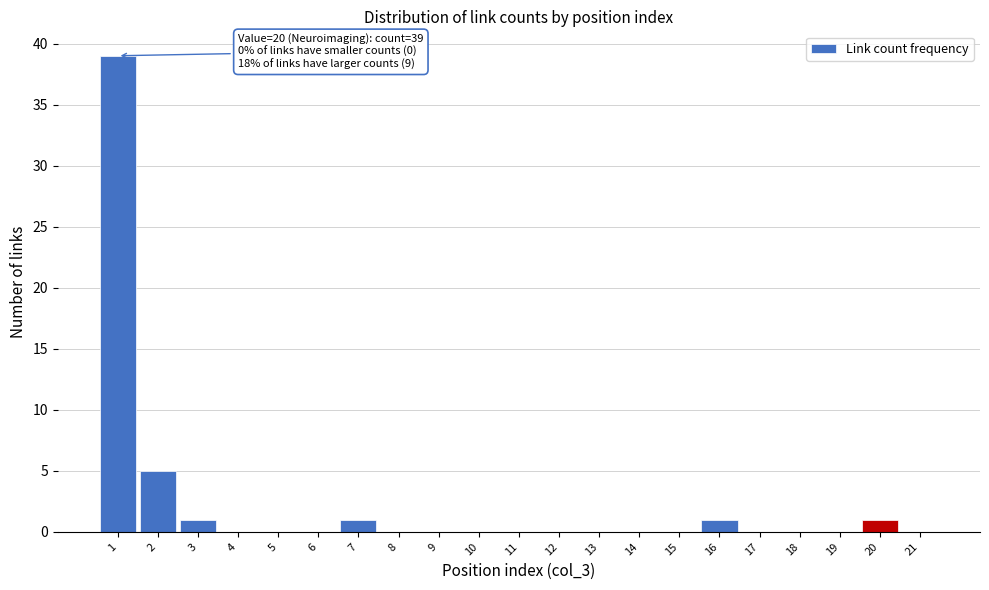

Which range on the x-axis has the tallest bar?

0.5 to 1.5